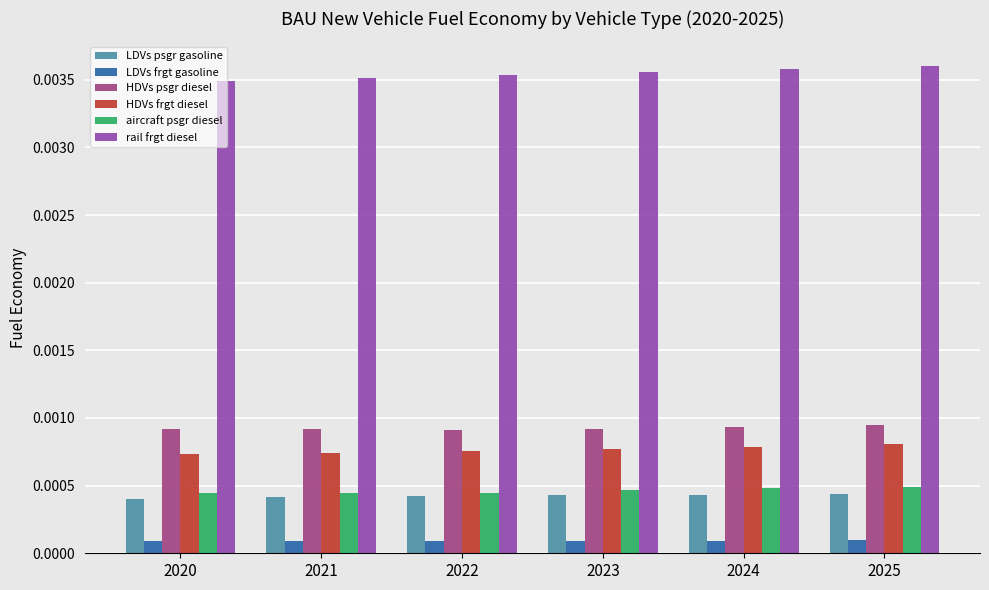

Rank the series by their maximum value, from highest to lowest.

rail frgt diesel, HDVs psgr diesel, HDVs frgt diesel, aircraft psgr diesel, LDVs psgr gasoline, LDVs frgt gasoline